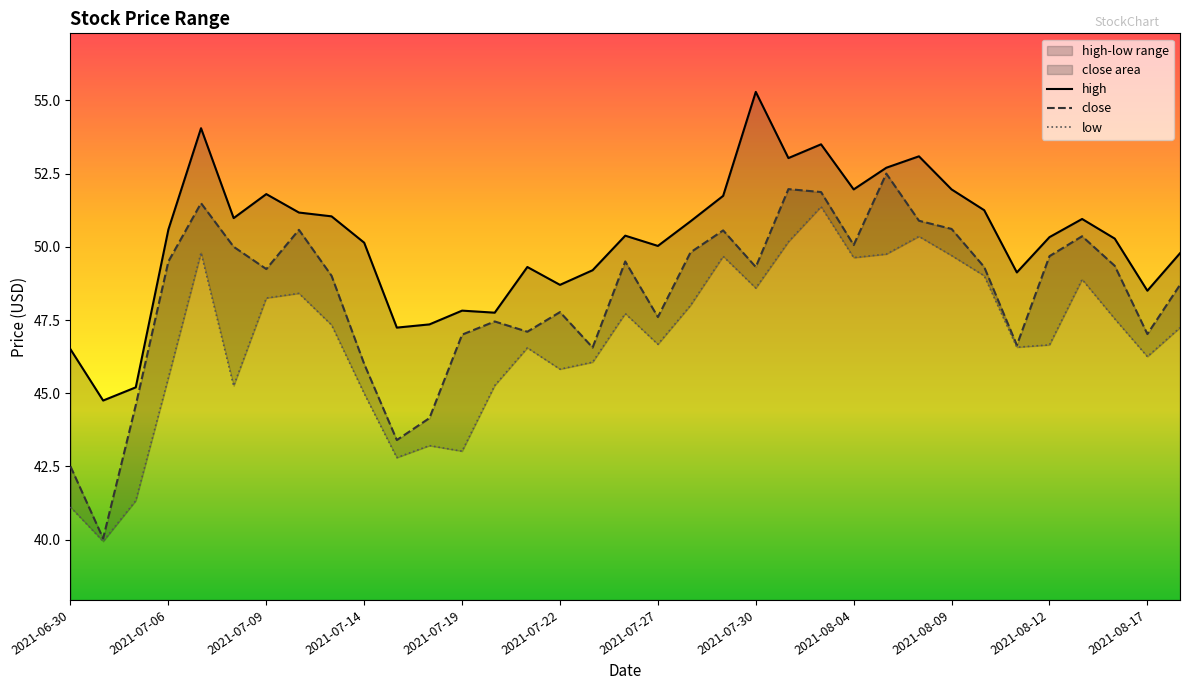

True or false: low and high cross at least once.

False